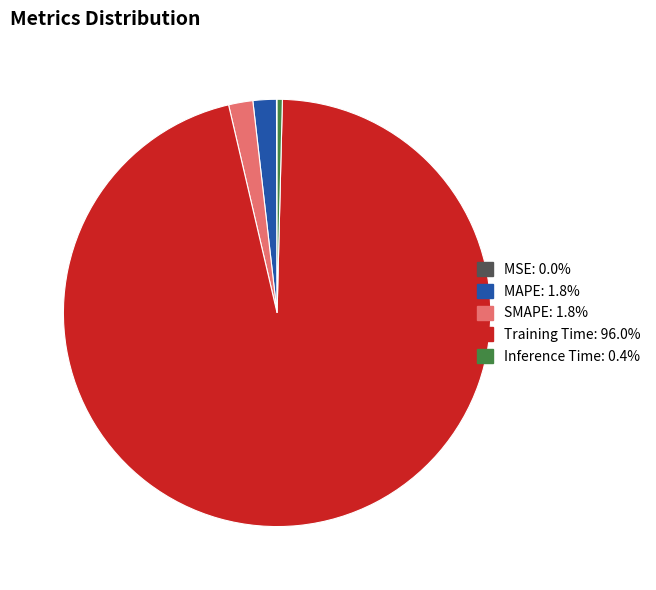

The Training Time slice represents 96% of the pie. True or false?

True